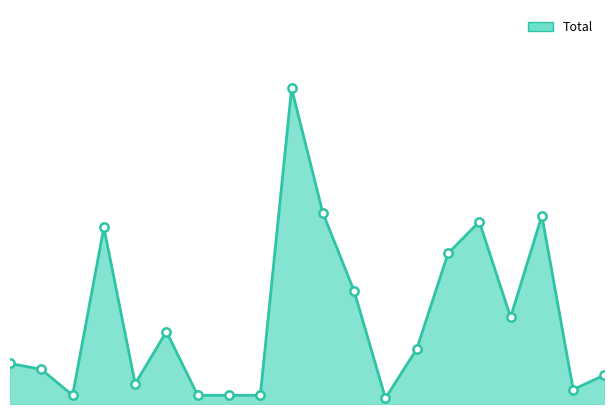

Does the chart have visible grid lines?

No